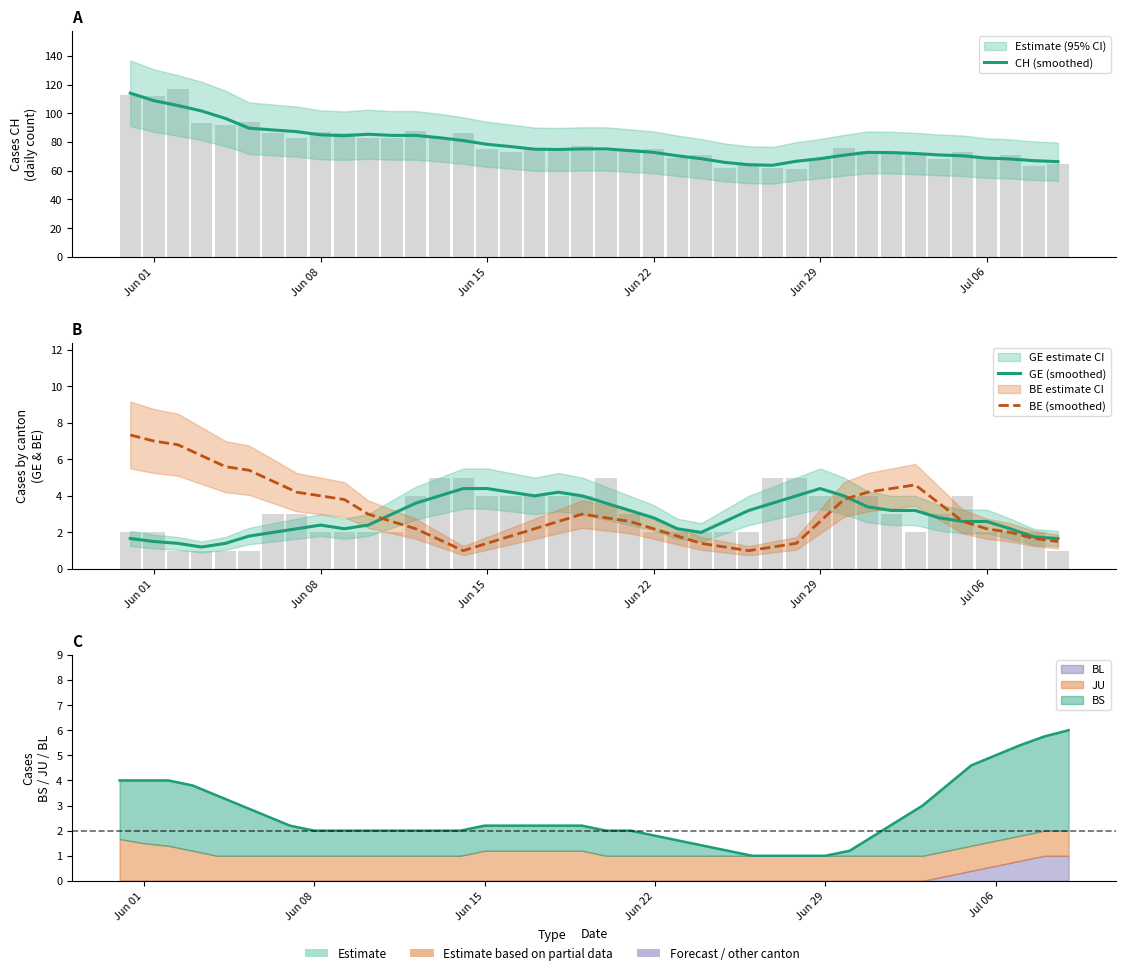

At which label is BE (smoothed) closest to 4?

Jun 08